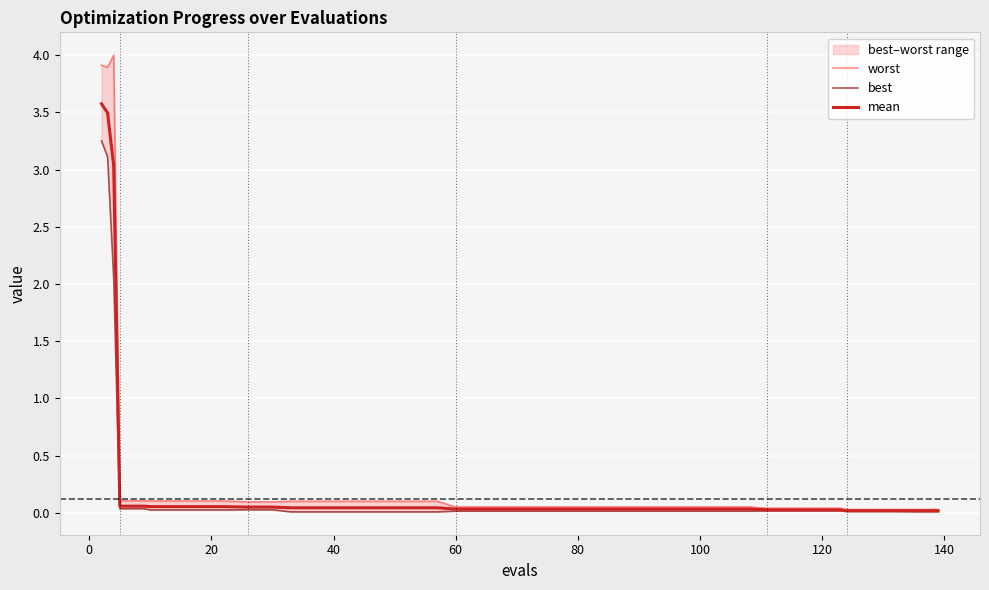

What is the difference between the maximum and minimum values in the worst series?

4.0